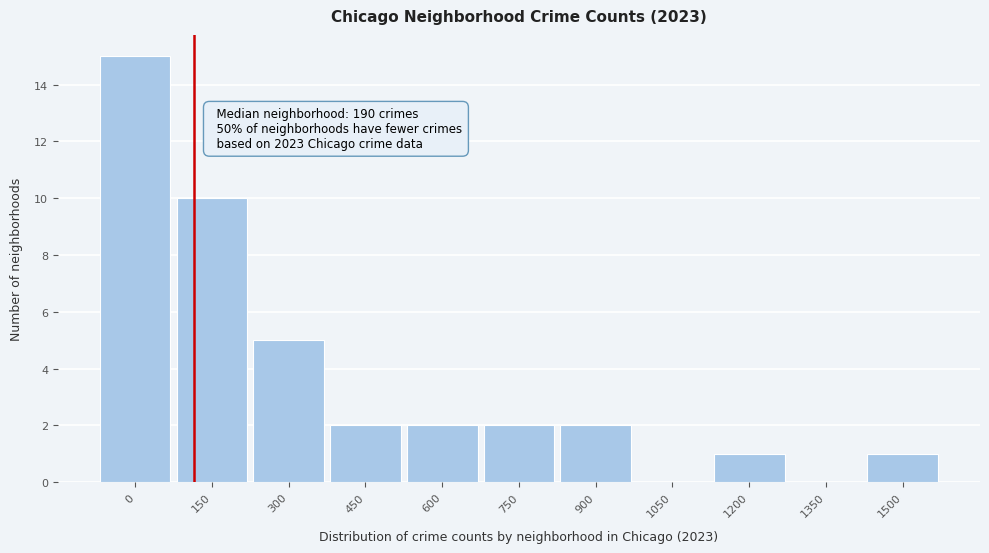

Reading right to left, transcribe all the data shown in this chart.

1500=1	1350=0	1200=1	1050=0	900=2	750=2	600=2	450=2	300=5	150=10	0=15